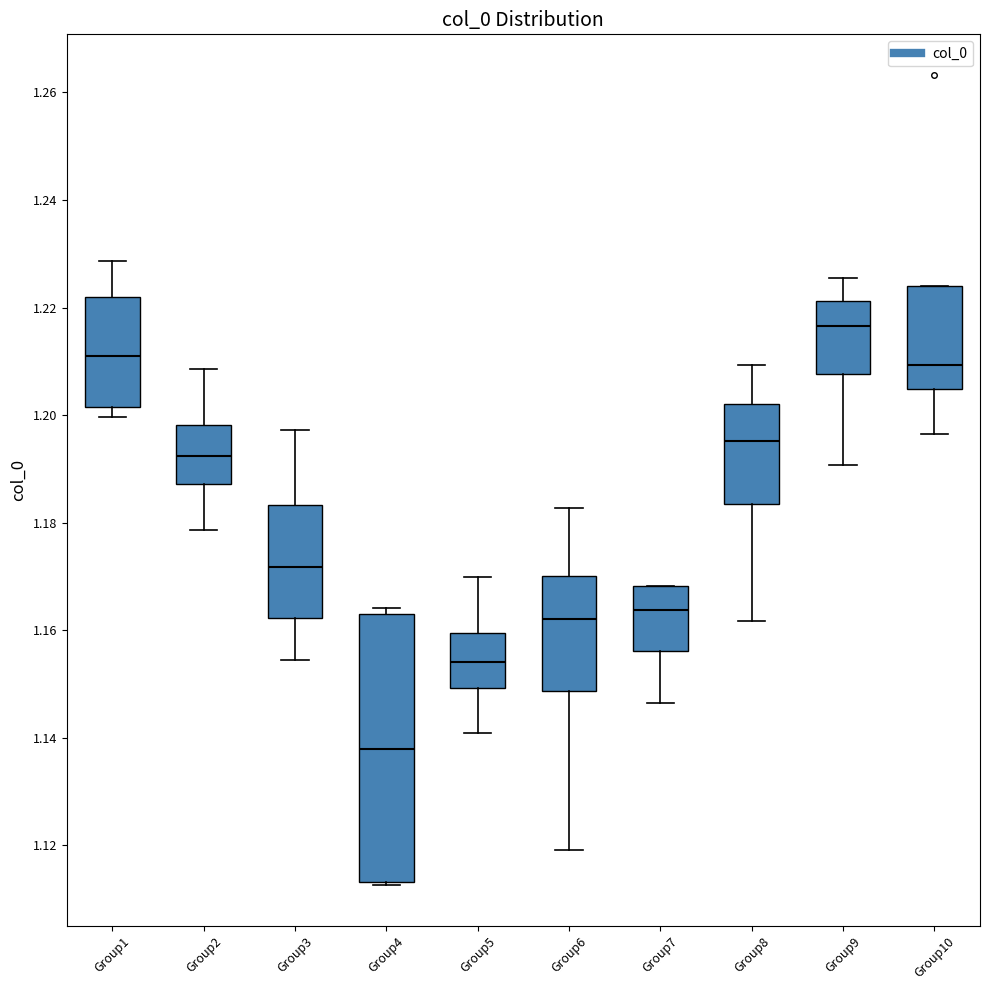

Where does the median line of the box for Group6 sit on the y-axis? The values are not printed on the chart, so give them approximately, as read against the axis.

1.162